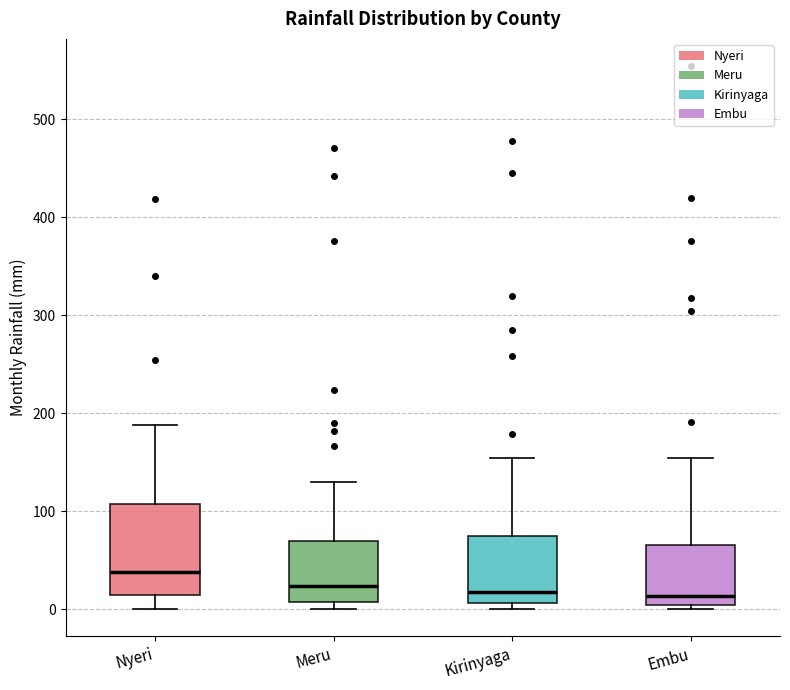

Where is the upper edge of the box for Nyeri on the y-axis? The values are not printed on the chart, so give them approximately, as read against the axis.

110